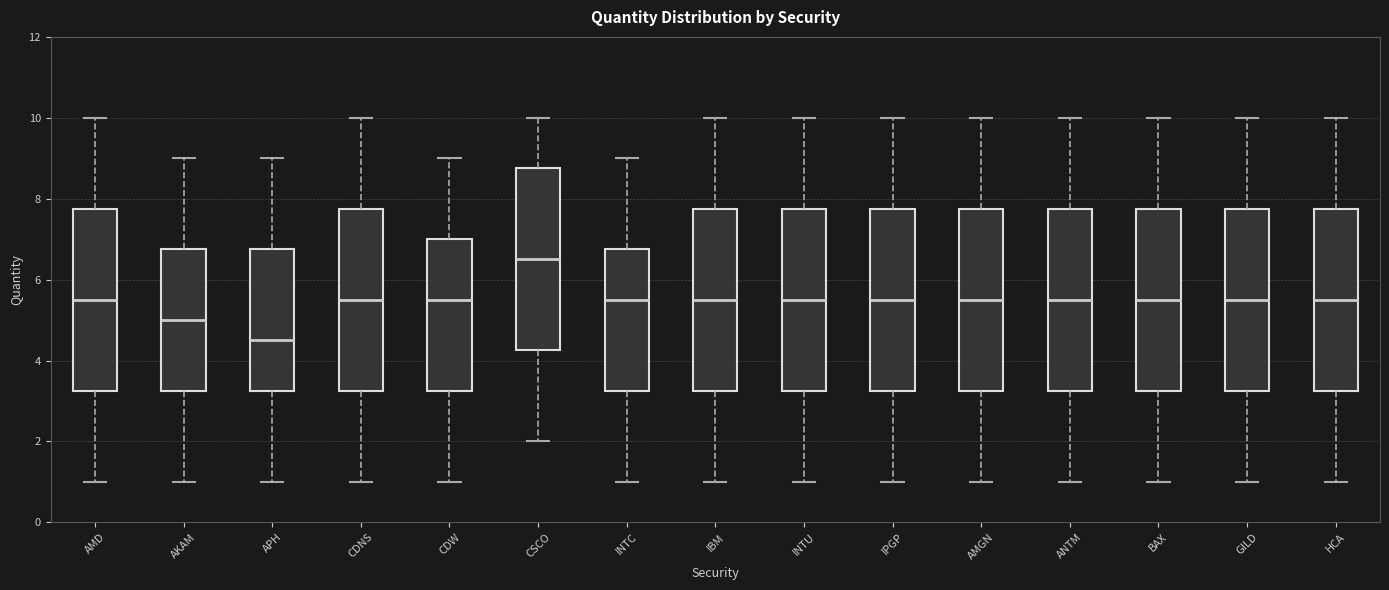

Reading left to right, transcribe this box plot: for each box, give where its median line is, the range the box spans, and where its two whiskers end, as read against the y-axis. The values are not printed on the chart, so give them approximately, as read against the axis.

AMD: median 5.6, box 3.2 to 7.8, whiskers 1.0 to 10.0
AKAM: median 5.0, box 3.2 to 6.8, whiskers 1.0 to 9.0
APH: median 4.6, box 3.2 to 6.8, whiskers 1.0 to 9.0
CDNS: median 5.6, box 3.2 to 7.8, whiskers 1.0 to 10.0
CDW: median 5.6, box 3.2 to 7.0, whiskers 1.0 to 9.0
CSCO: median 6.6, box 4.2 to 8.8, whiskers 2.0 to 10.0
INTC: median 5.6, box 3.2 to 6.8, whiskers 1.0 to 9.0
IBM: median 5.6, box 3.2 to 7.8, whiskers 1.0 to 10.0
INTU: median 5.6, box 3.2 to 7.8, whiskers 1.0 to 10.0
IPGP: median 5.6, box 3.2 to 7.8, whiskers 1.0 to 10.0
AMGN: median 5.6, box 3.2 to 7.8, whiskers 1.0 to 10.0
ANTM: median 5.6, box 3.2 to 7.8, whiskers 1.0 to 10.0
BAX: median 5.6, box 3.2 to 7.8, whiskers 1.0 to 10.0
GILD: median 5.6, box 3.2 to 7.8, whiskers 1.0 to 10.0
HCA: median 5.6, box 3.2 to 7.8, whiskers 1.0 to 10.0